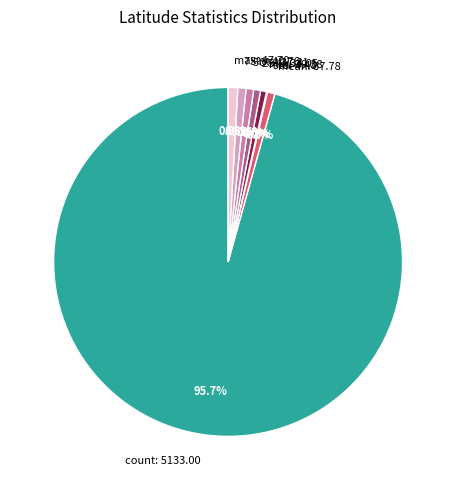

What portion of the pie excludes max?

99.1%